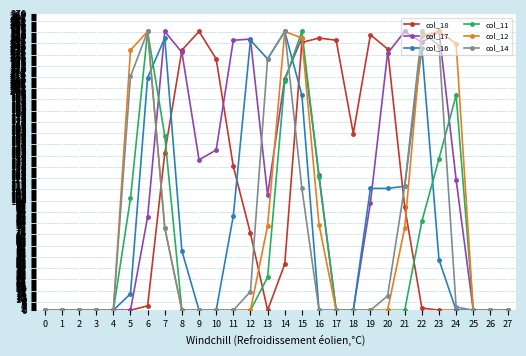

Is it true that col_16 equals 111 at 20?

True